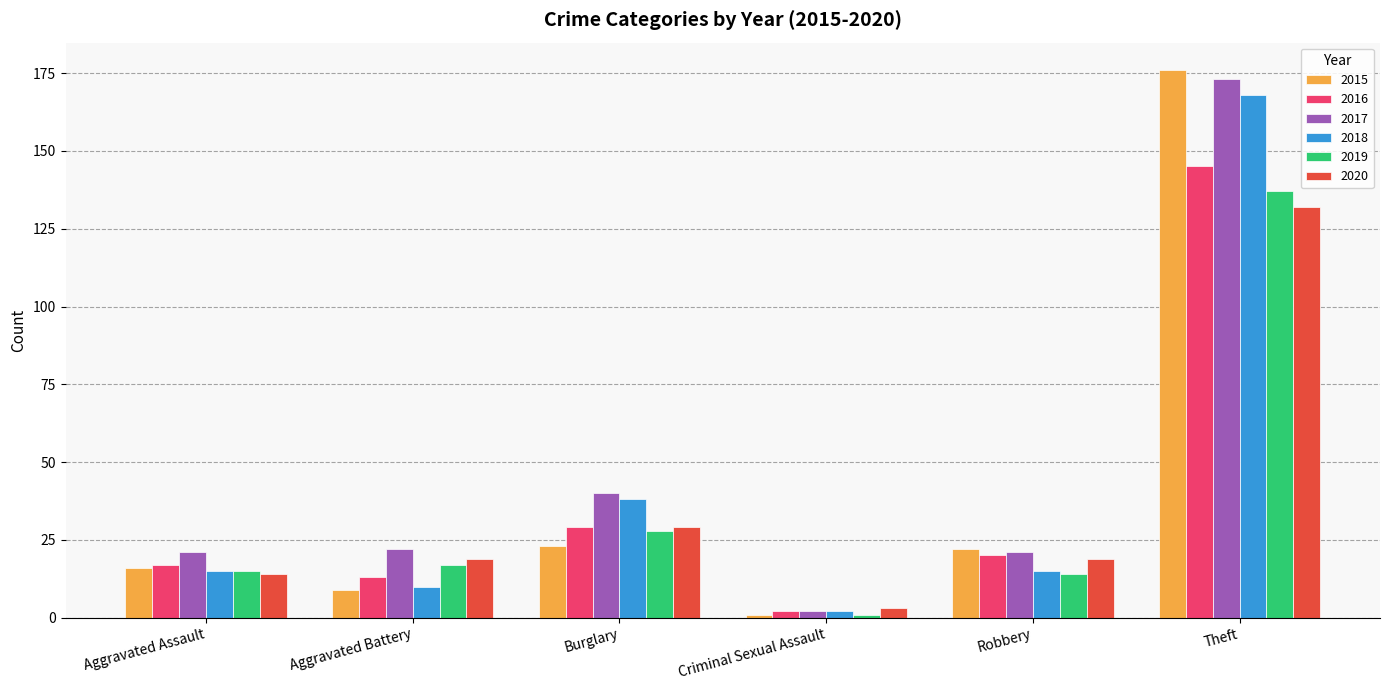

What are all the series names shown in the legend?

2015, 2016, 2017, 2018, 2019, 2020